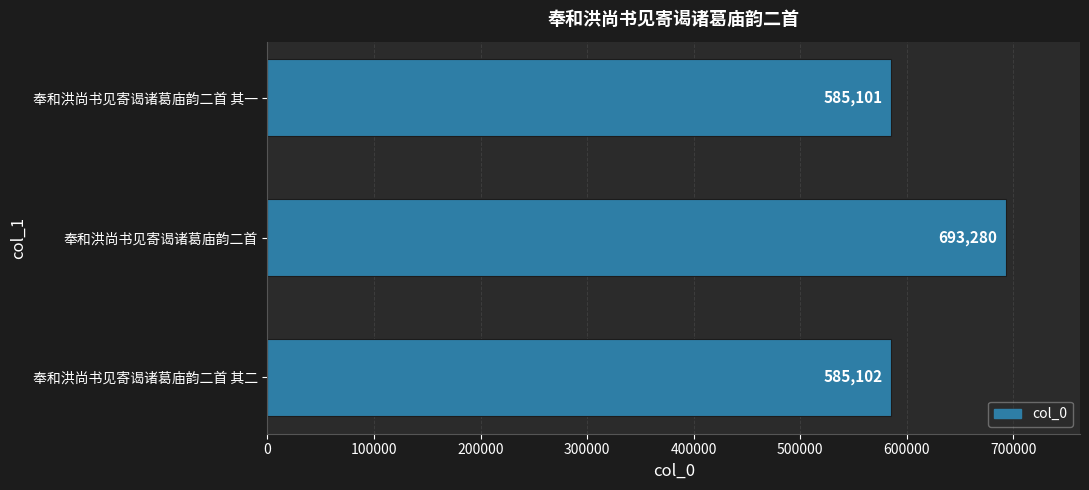

List the labels in order of value, largest first.

奉和洪尚书见寄谒诸葛庙韵二首, 奉和洪尚书见寄谒诸葛庙韵二首 其二, 奉和洪尚书见寄谒诸葛庙韵二首 其一